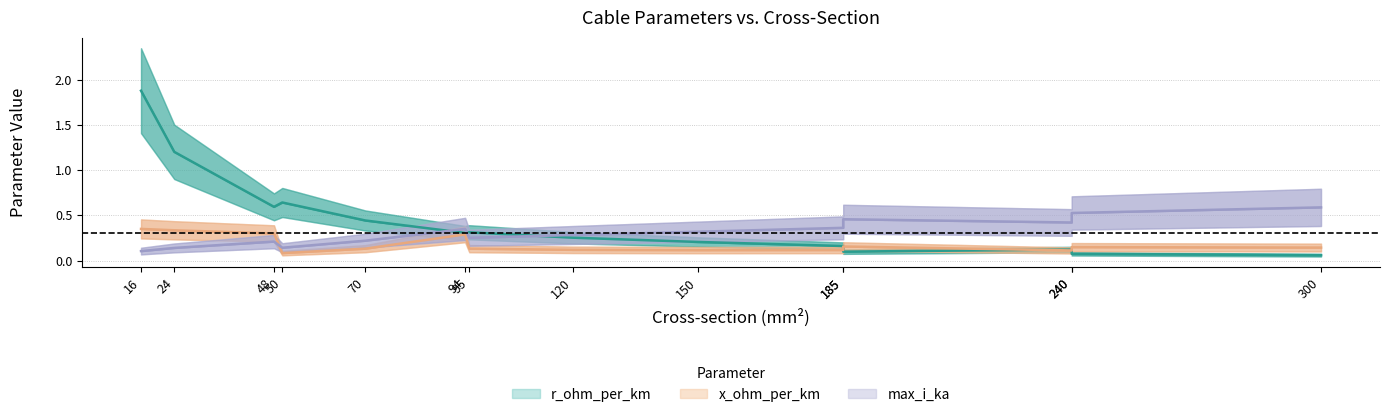

What is the total value across all series at 48?

1.1